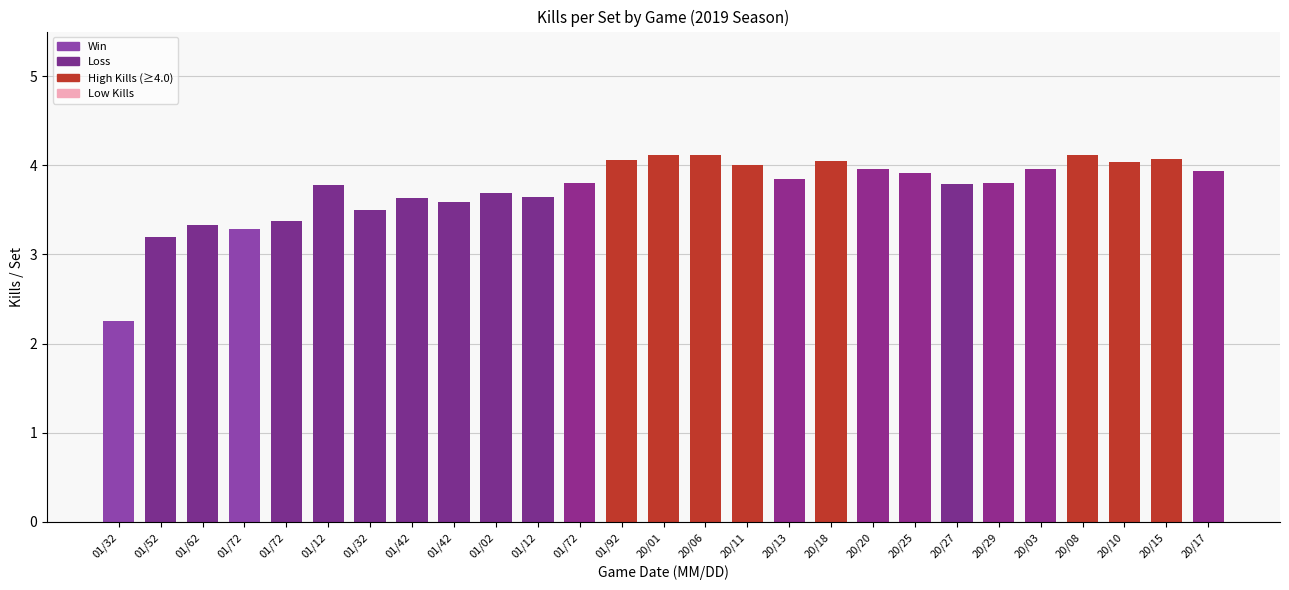

The chart shows a value of 5.3 at 01/72. True or false?

False